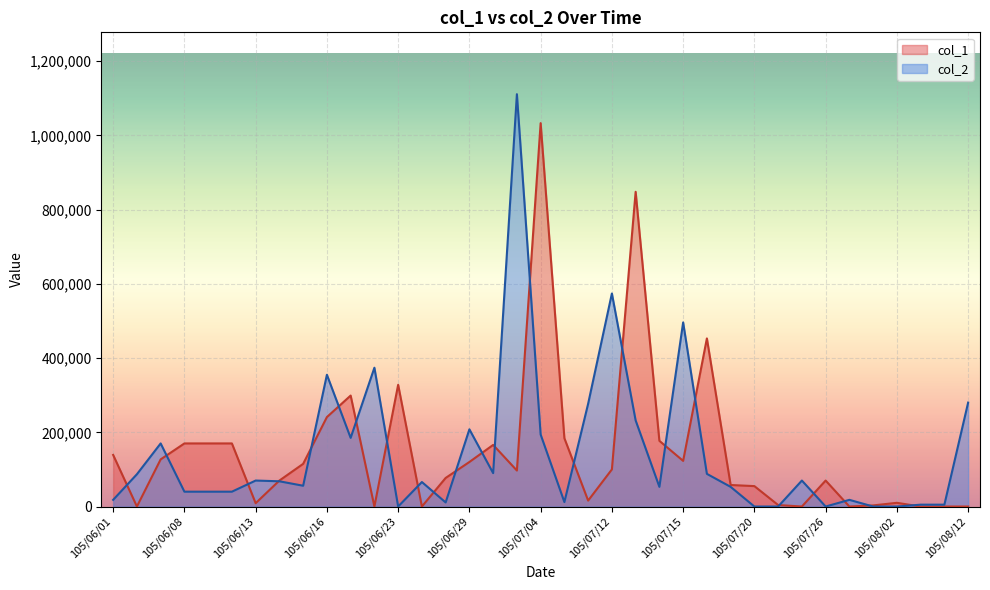

What are all the series names shown in the legend?

col_1, col_2